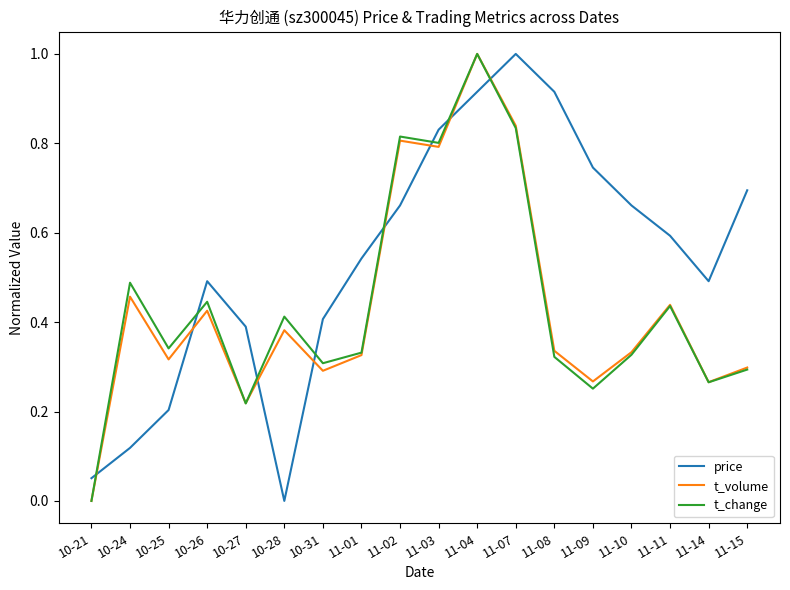

True or false: price has a value of 0.4 at 11-04.

False